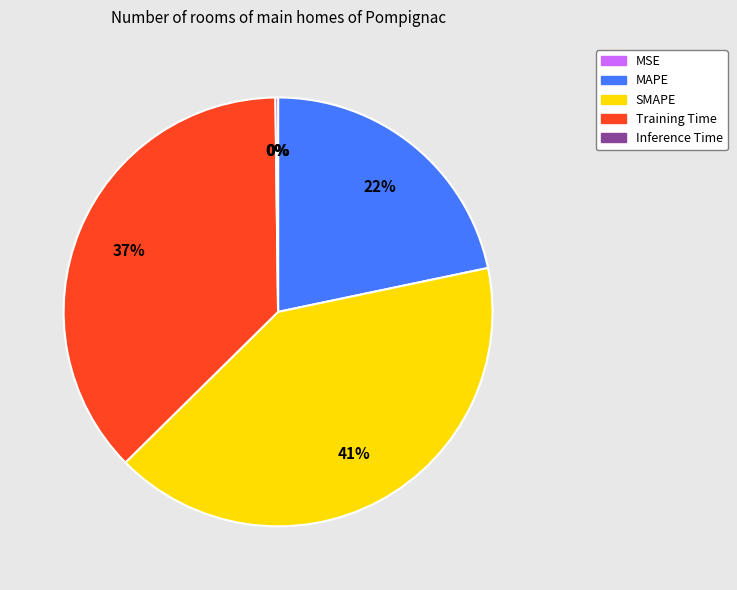

Which category has the biggest portion of the pie?

SMAPE